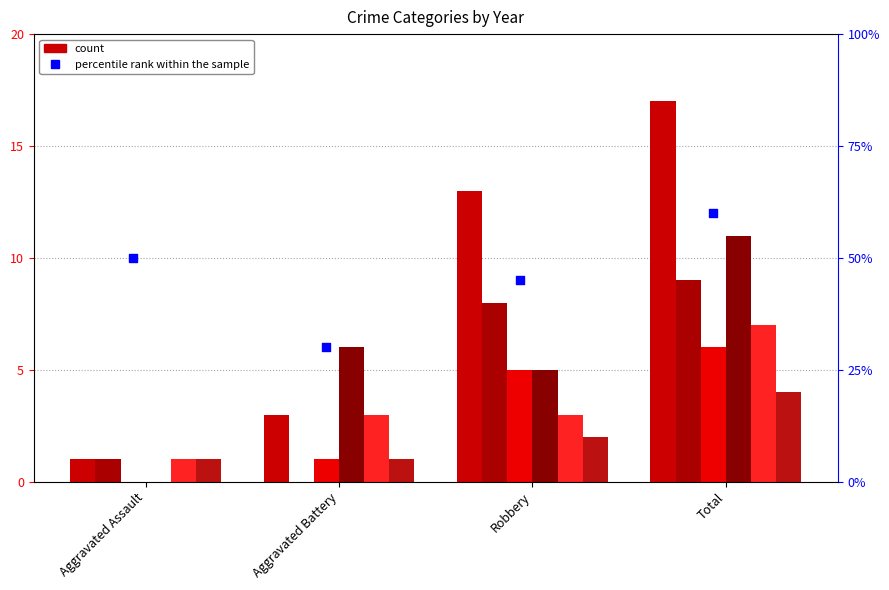

What is the change in value from Aggravated Battery to Robbery?

+15